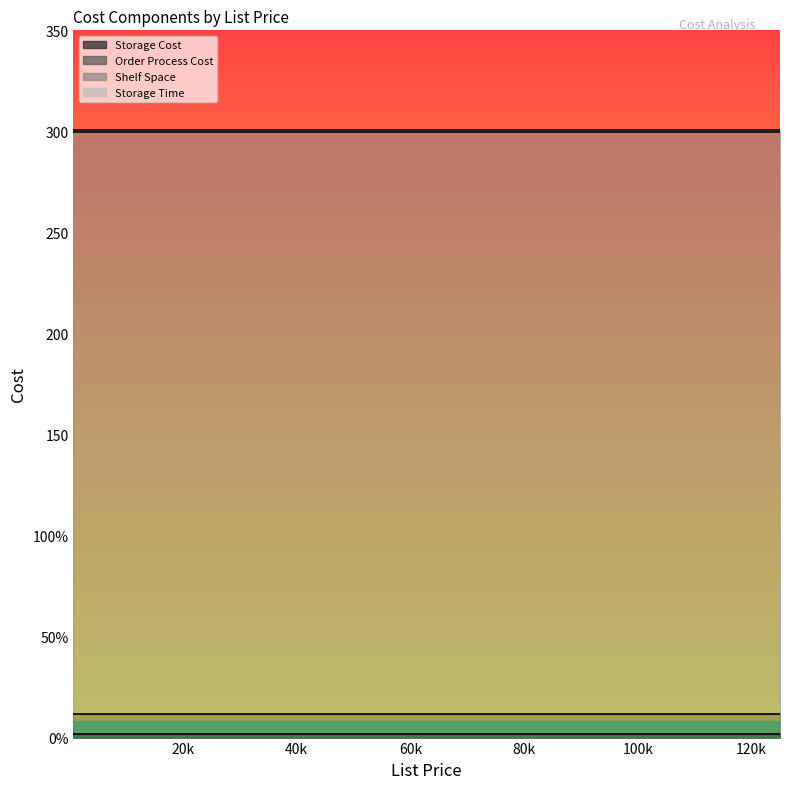

Reading left to right, list all the values displayed in this chart.

Storage Cost: 1.9	1.9	1.9	1.9	1.9	1.9	1.9	1.9	1.9	1.9	1.9	1.9	1.9	1.9	1.9
Order Process Cost: 10.0	10.0	10.0	10.0	10.0	10.0	10.0	10.0	10.0	10.0	10.0	10.0	10.0	10.0	10.0
Shelf Space: 288.0	288.0	288.0	288.0	288.0	288.0	288.0	288.0	288.0	288.0	288.0	288.0	288.0	288.0	288.0
Storage Time: 1.0	1.0	1.0	1.0	1.0	1.0	1.0	1.0	1.0	1.0	1.0	1.0	1.0	1.0	1.0